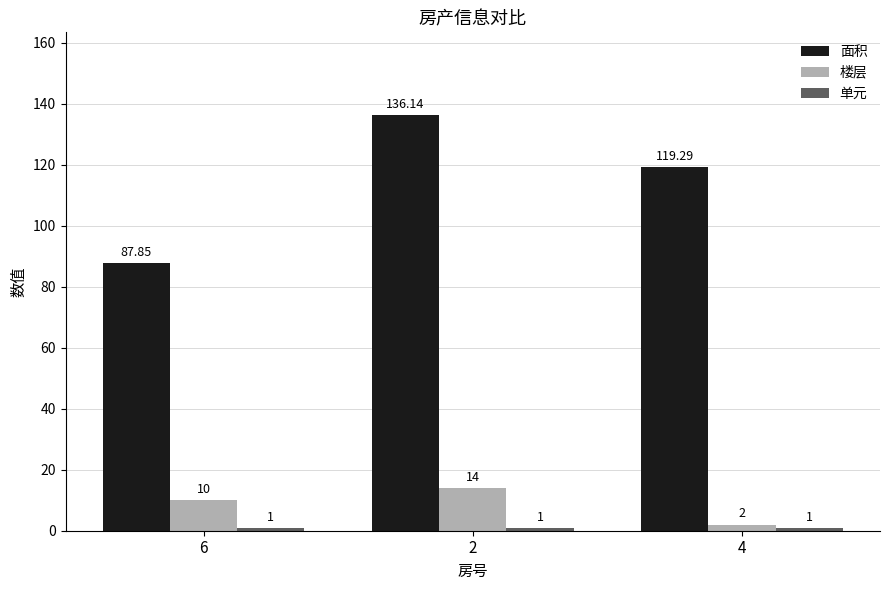

What is the highest value of the 面积 series?

136.1